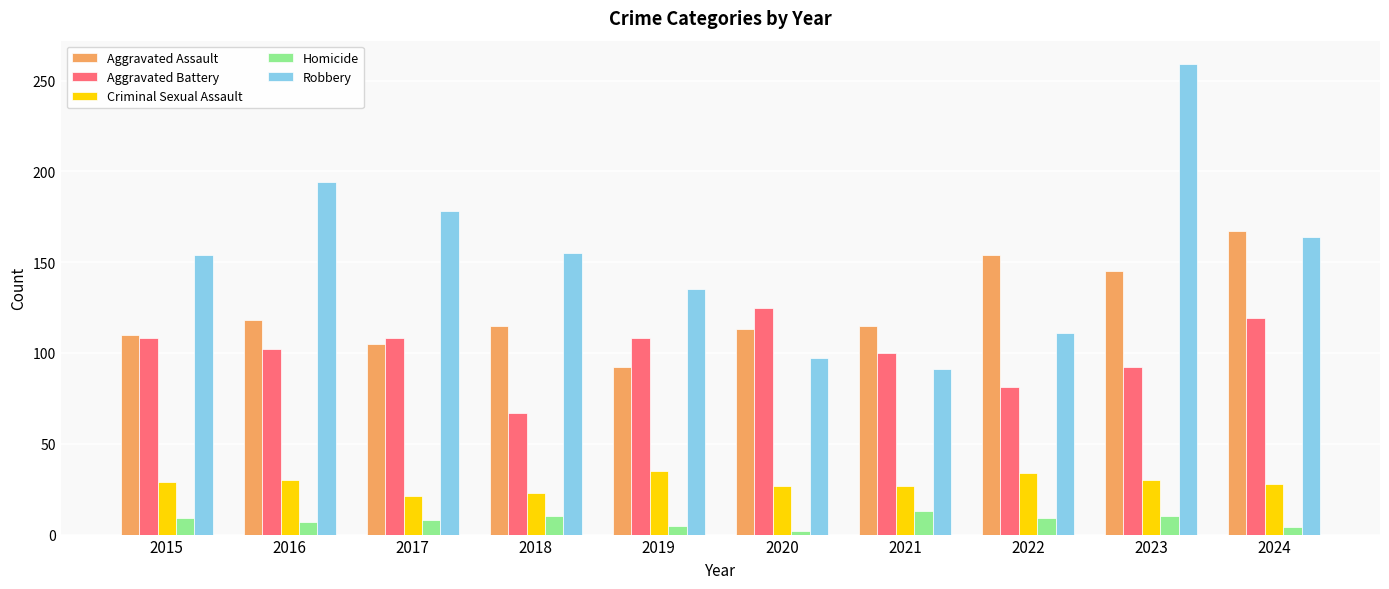

List the series in order of their peak value, highest first.

Robbery, Aggravated Assault, Aggravated Battery, Criminal Sexual Assault, Homicide